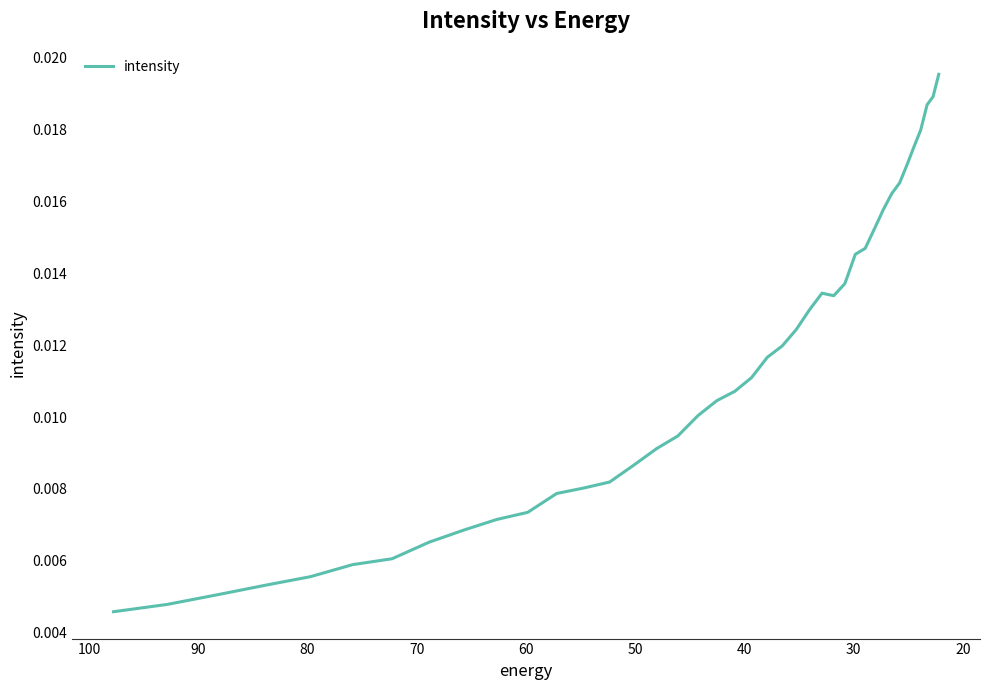

The chart shows a value of 0.0 at 16. True or false?

False